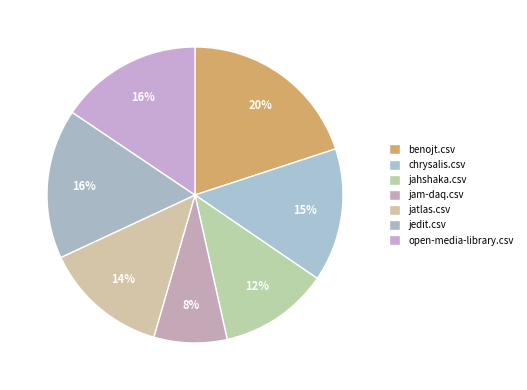

Count the number of slices in the pie.

7